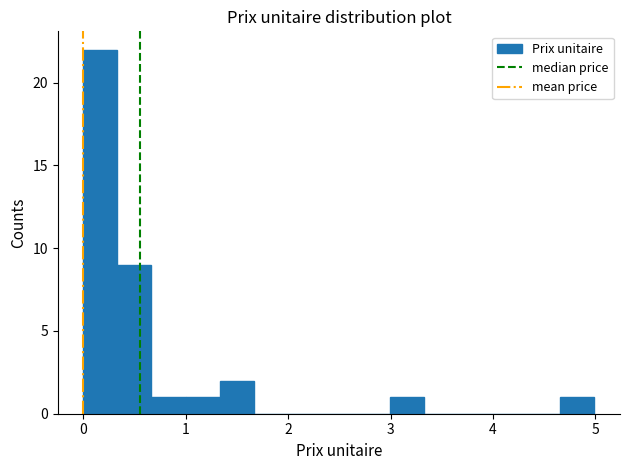

Around what value on the x-axis is the tallest bar? Give the approximate position of its centre, as read against the axis.

0.2